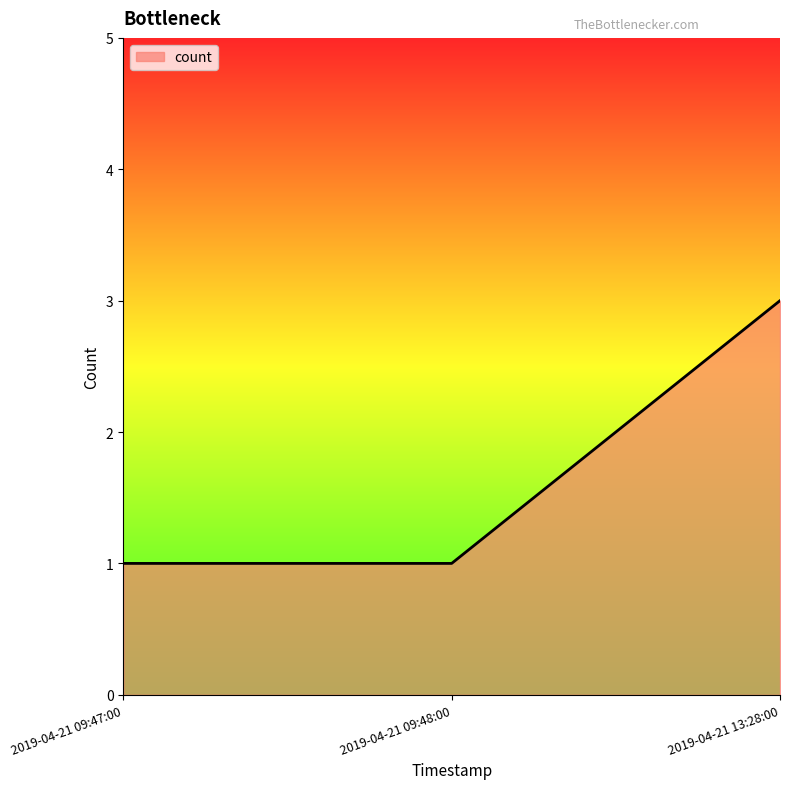

What is the difference between the values at 2019-04-21 09:47:00 and 2019-04-21 13:28:00?

2